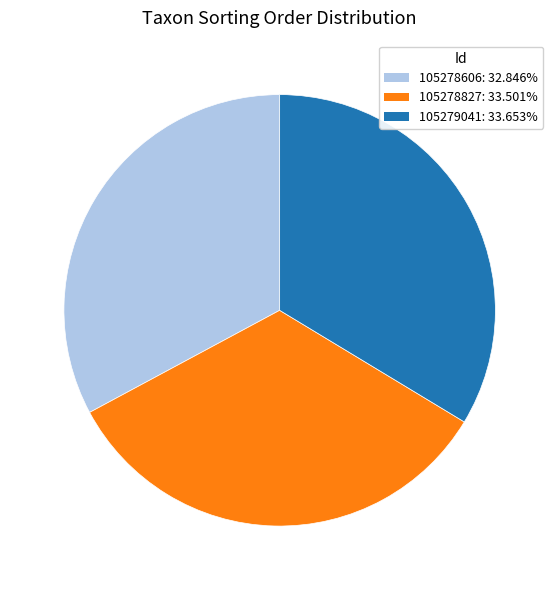

Combined, do 105278606 and 105279041 account for over 50%?

Yes